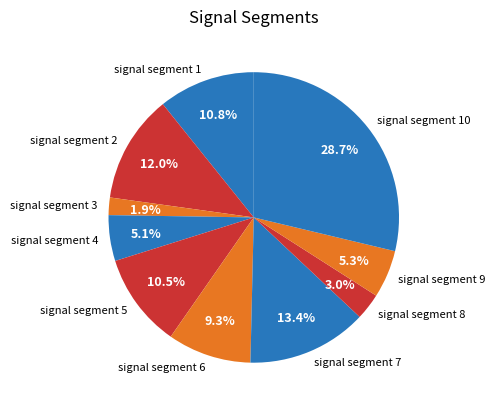

Does signal segment 10 represent more than half of the total?

No